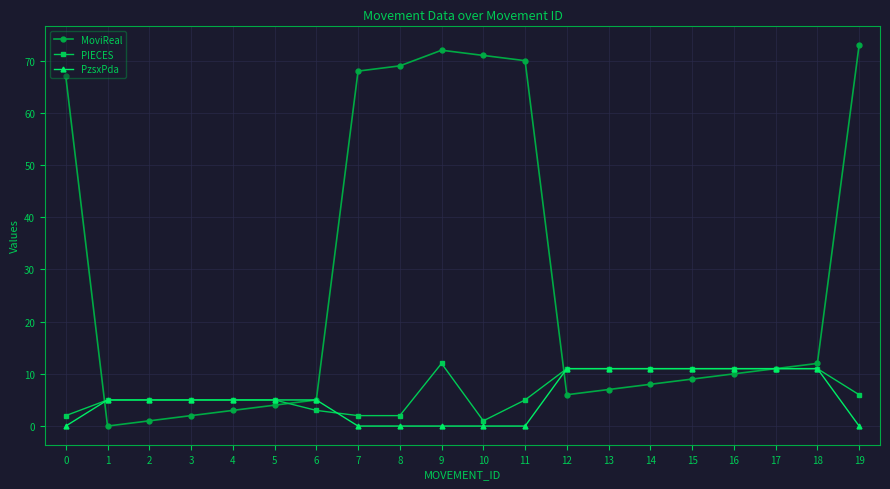

Which series has the widest spread of values?

MoviReal